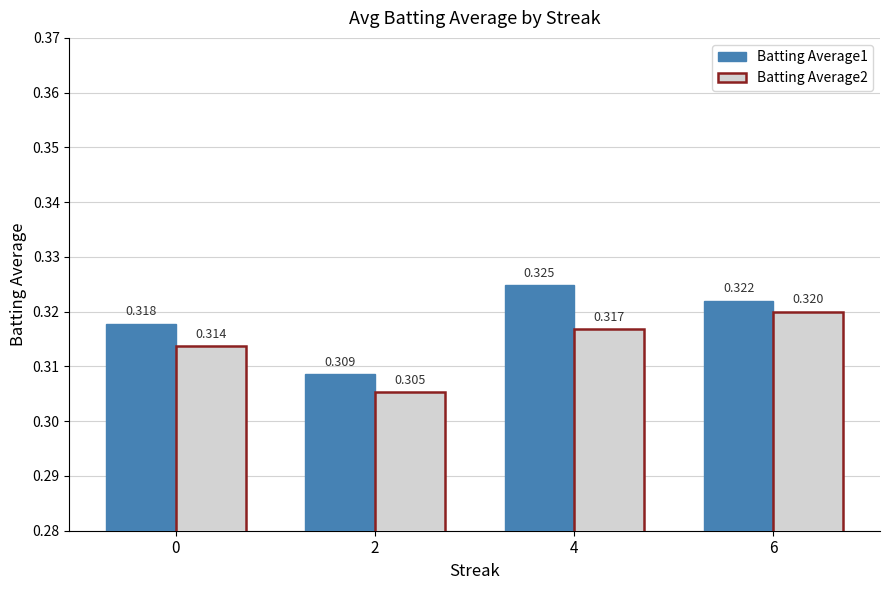

What is the minimum value shown in the chart?

0.3